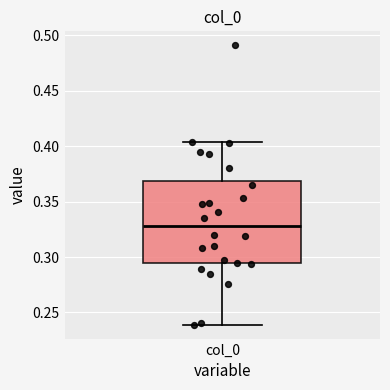

Read this box plot against the y-axis: the position of the median line, the range covered by the box, and the ends of both whiskers. The values are not printed on the chart, so give them approximately, as read against the axis.

median 0.330, box 0.295 to 0.370, whiskers 0.240 to 0.405